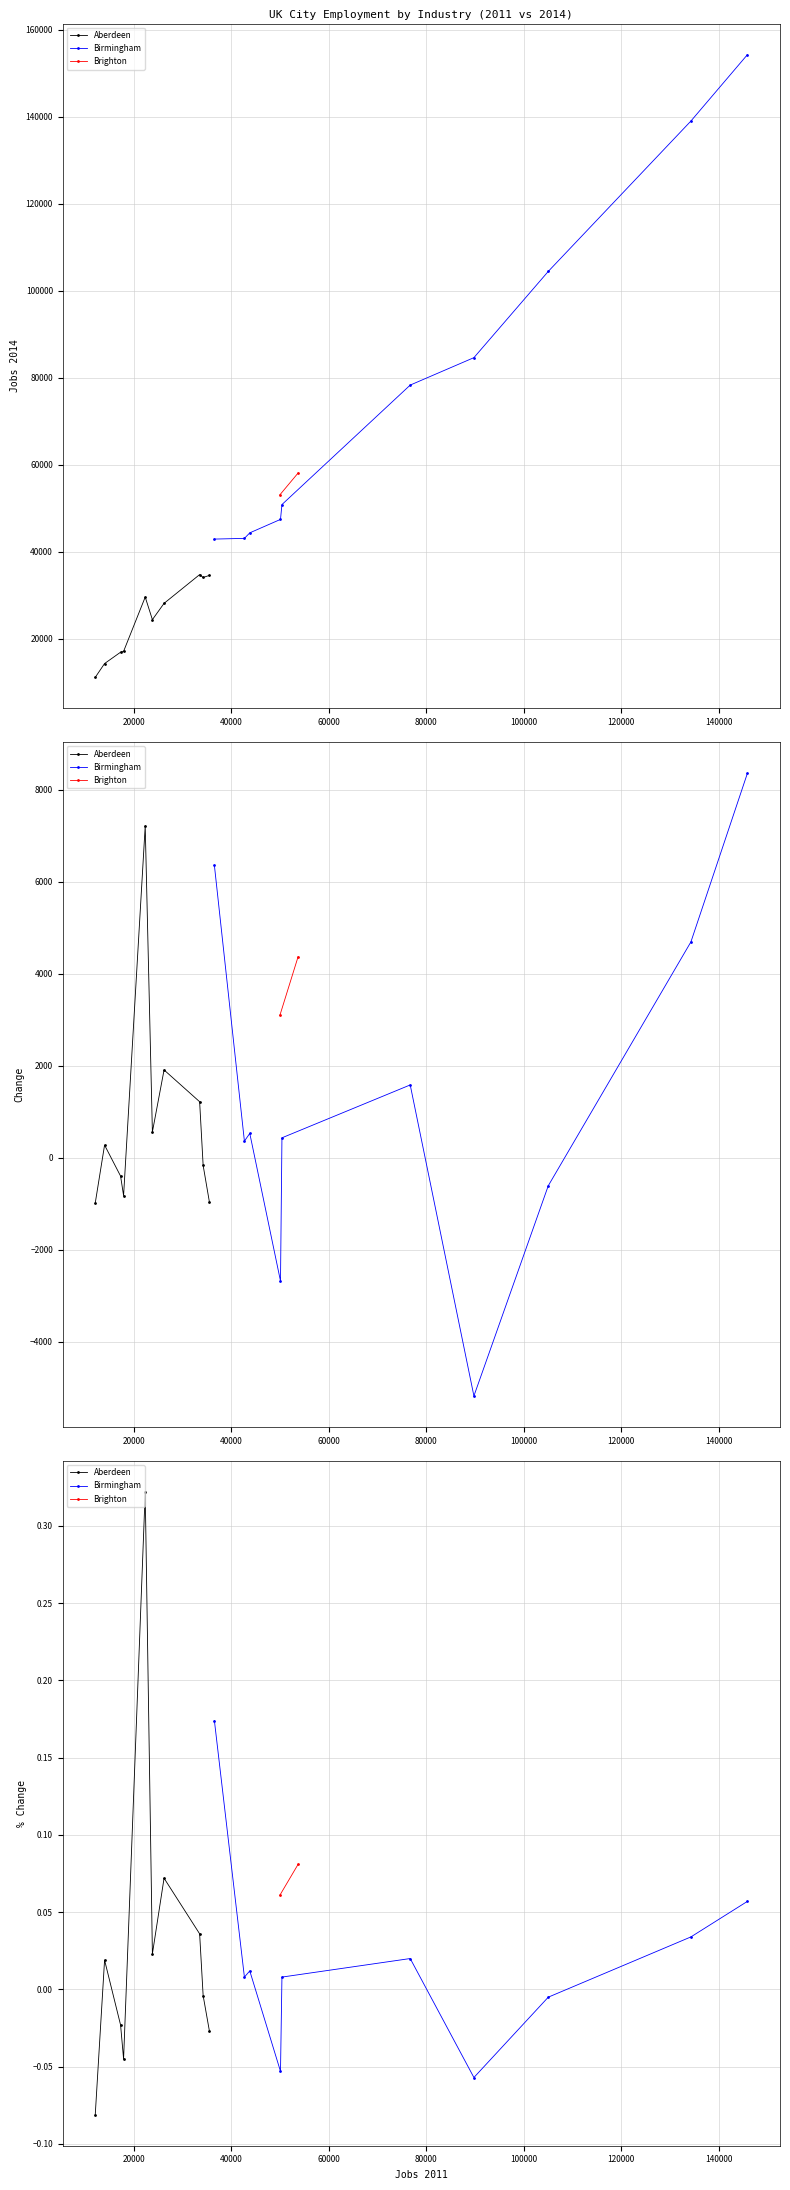

What is the approximate value of Change at 8?

276.0